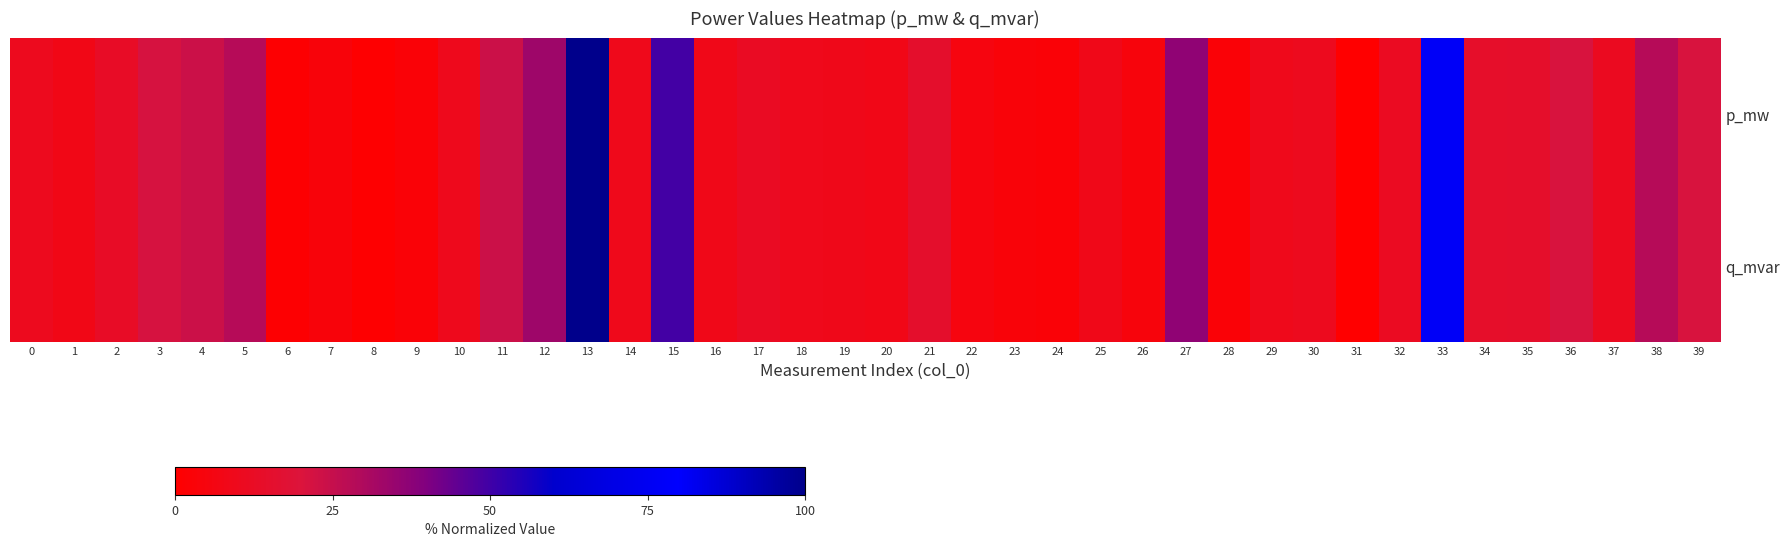

At which category does the chart reach its minimum across all series?

31